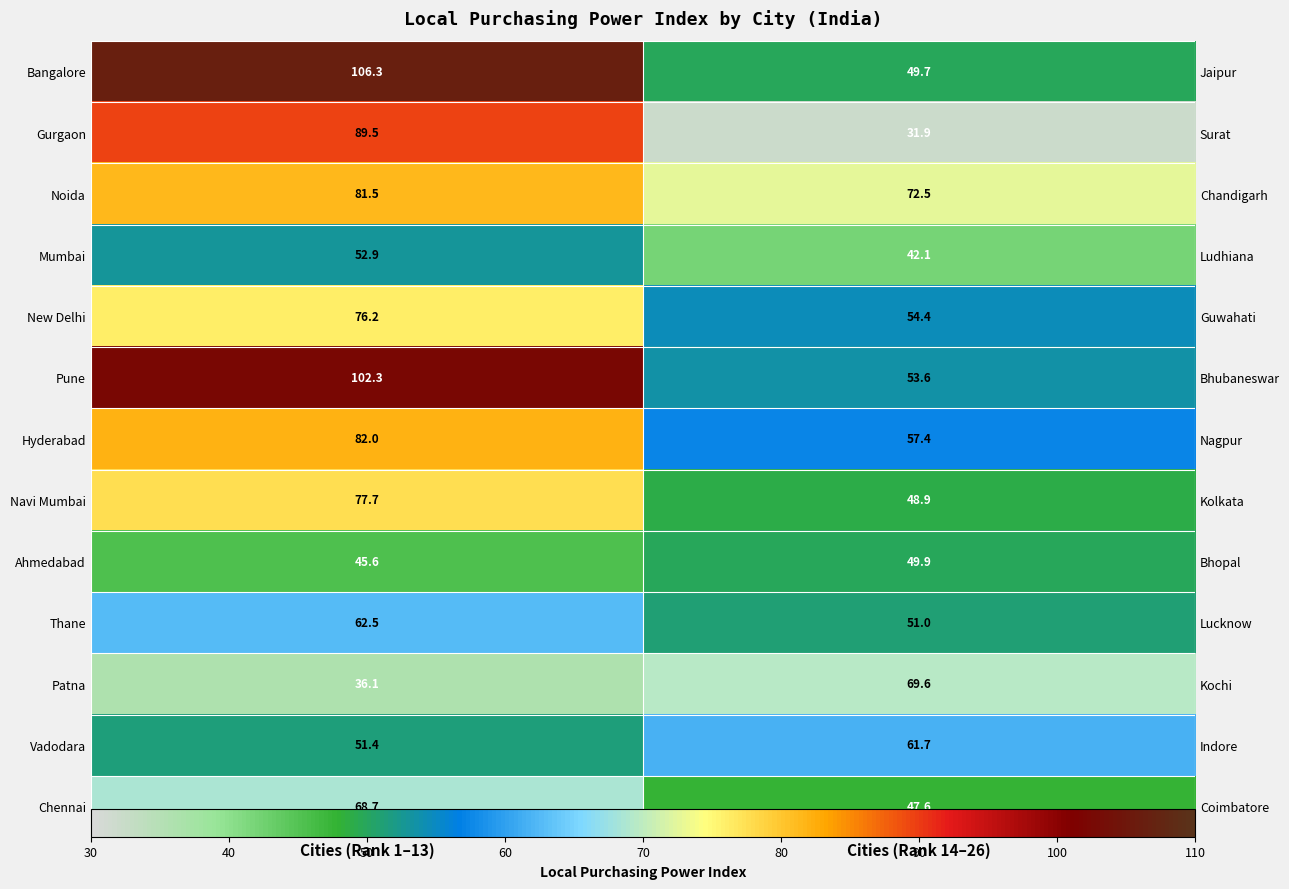

How many data points in Noida are above 81?

1